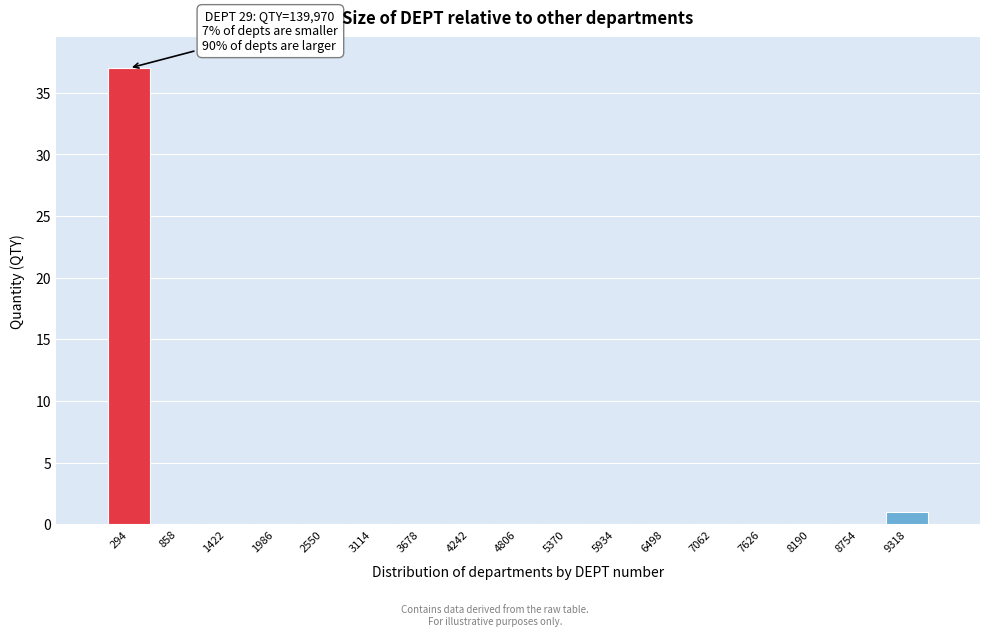

Which range on the x-axis has the tallest bar?

0 to 600